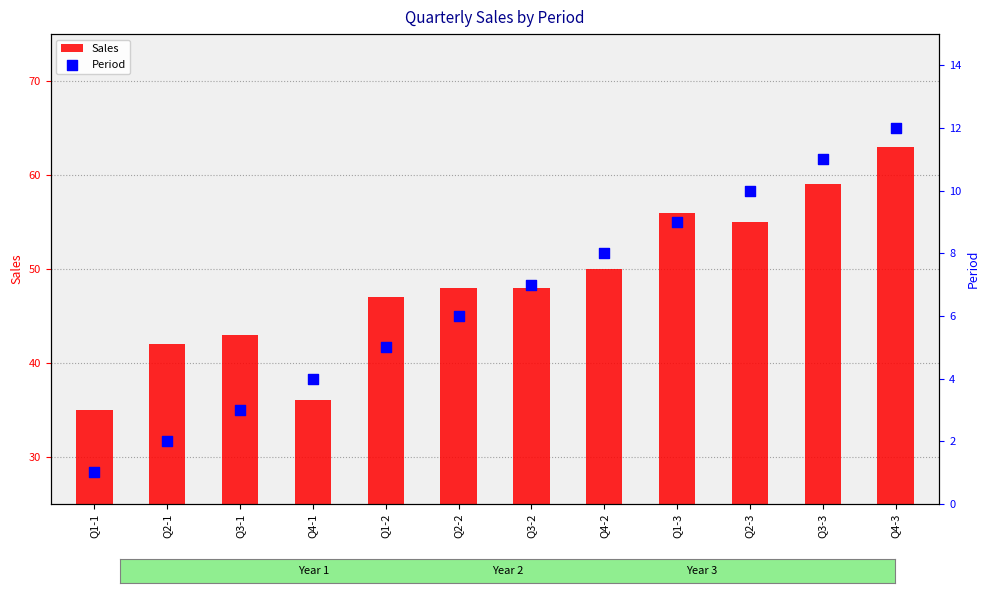

Which series reaches the maximum Y coordinate?

Sales